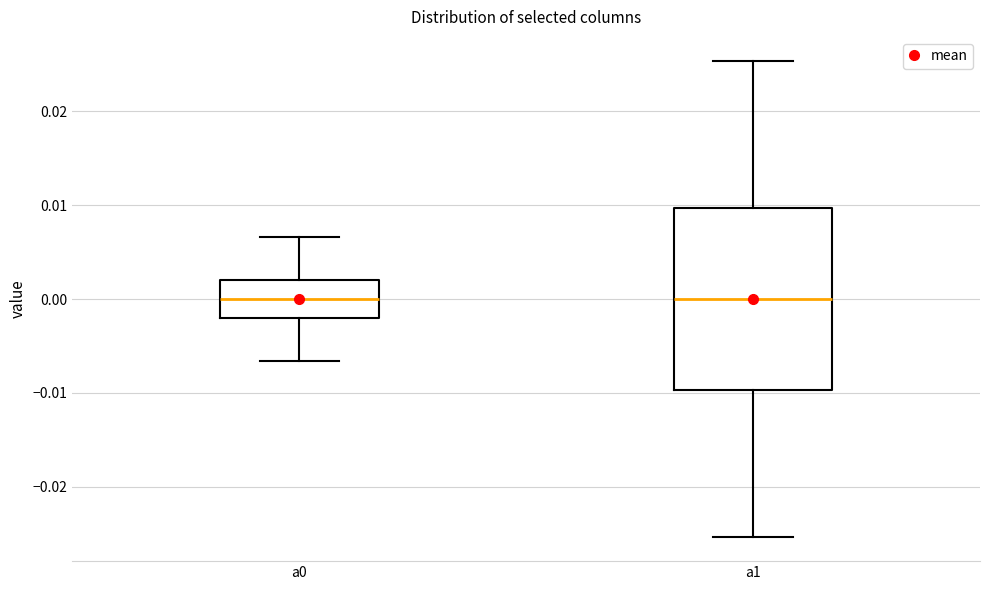

Reading left to right, read every box against the y-axis: the position of its median line, the range the box covers, and the ends of its whiskers. The values are not printed on the chart, so give them approximately, as read against the axis.

a0: median 0.000, box -0.002 to 0.002, whiskers -0.007 to 0.007
a1: median 0.000, box -0.010 to 0.010, whiskers -0.025 to 0.025